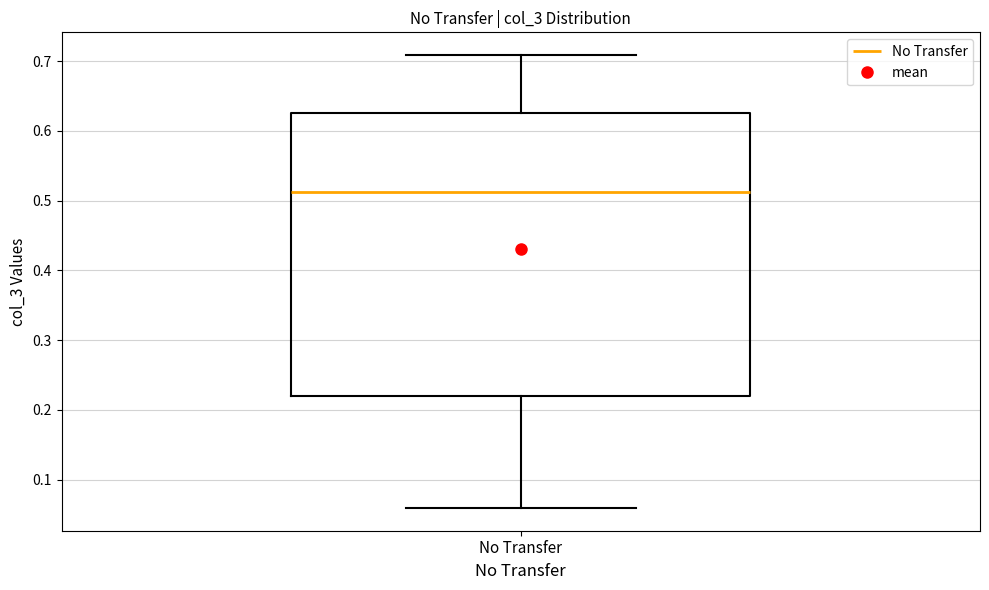

Read this box plot against the y-axis: the position of the median line, the range covered by the box, and the ends of both whiskers. The values are not printed on the chart, so give them approximately, as read against the axis.

median 0.51, box 0.22 to 0.63, whiskers 0.06 to 0.71